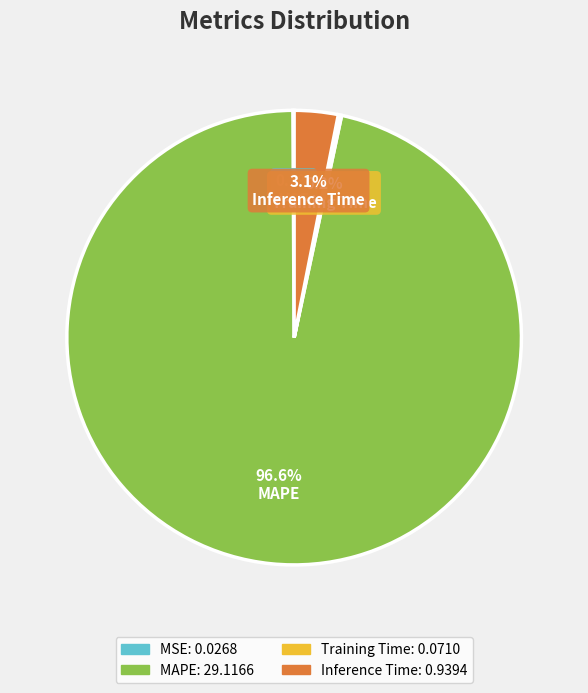

What percentage is NOT represented by MAPE?

3.4%